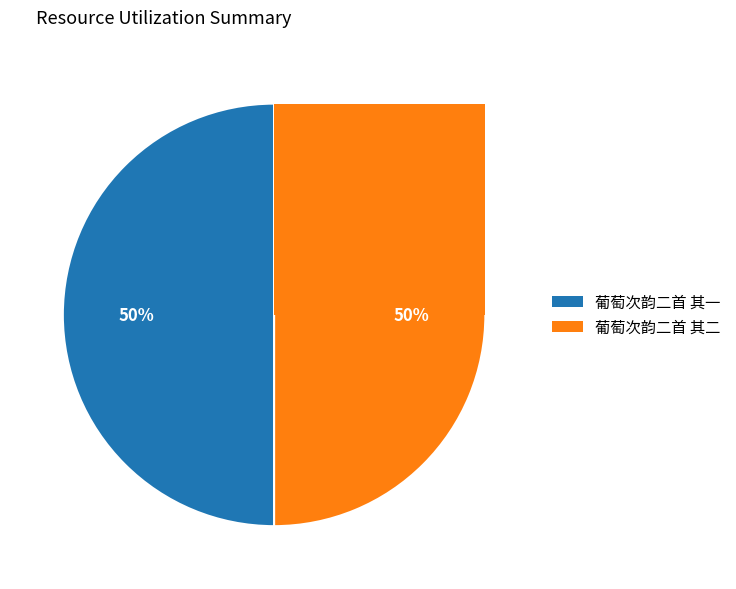

To the nearest percent, what percentage of the pie is 葡萄次韵二首 其一?

50%